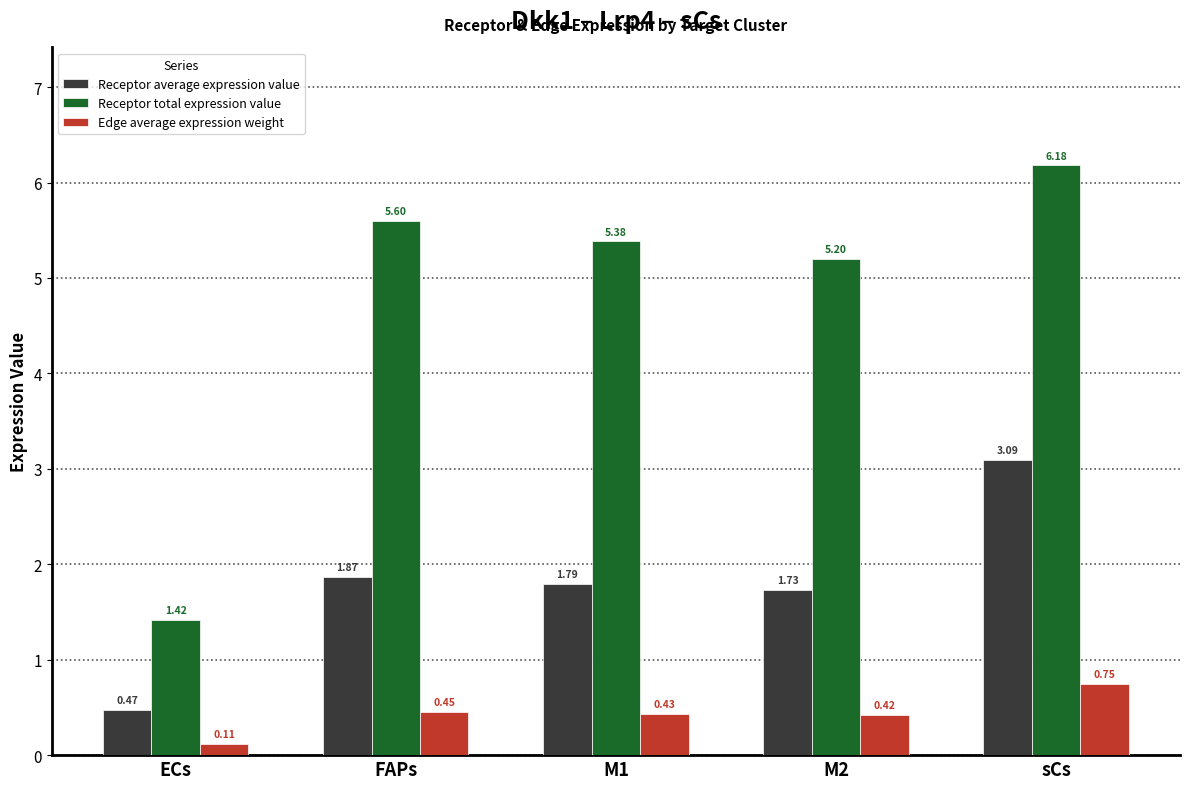

True or false: Receptor average expression value has a value of 2.8 at FAPs.

False